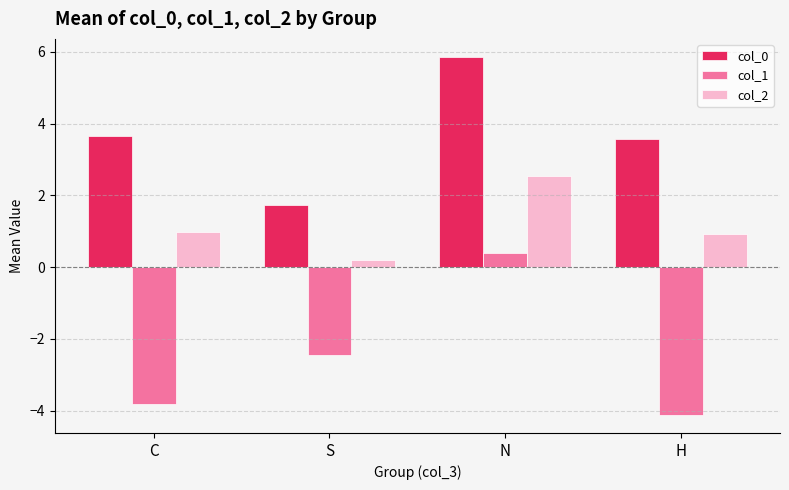

Which category has the lowest value in the col_1 series?

H